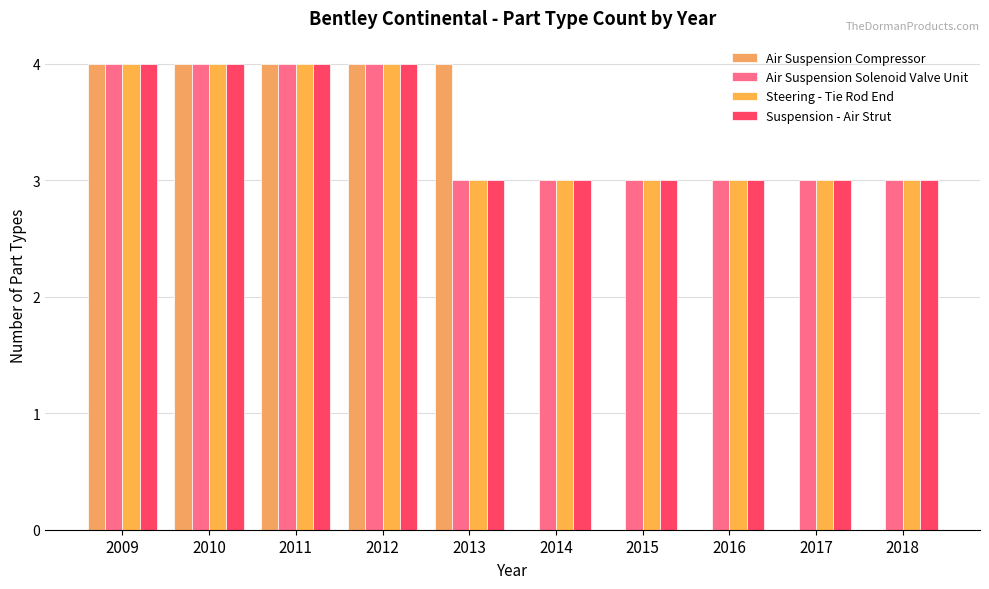

What value does the Air Suspension Solenoid Valve Unit series have at 2016?

3